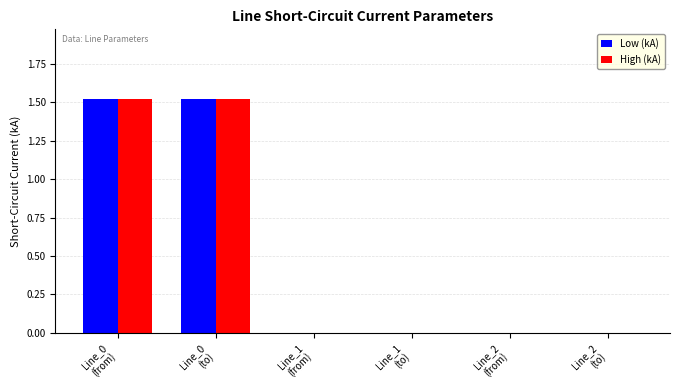

The High (kA) series shows 1.5 at Line_0
(to). True or false?

True